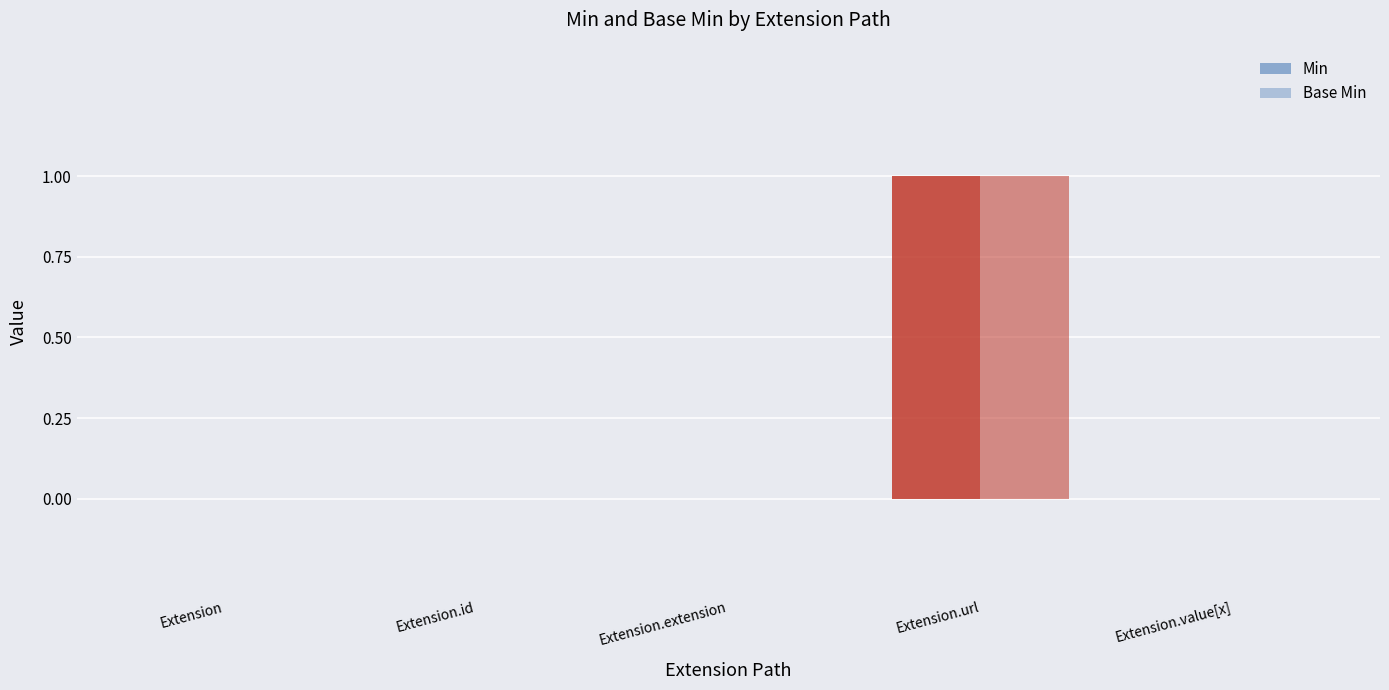

Are the bars horizontal?

No